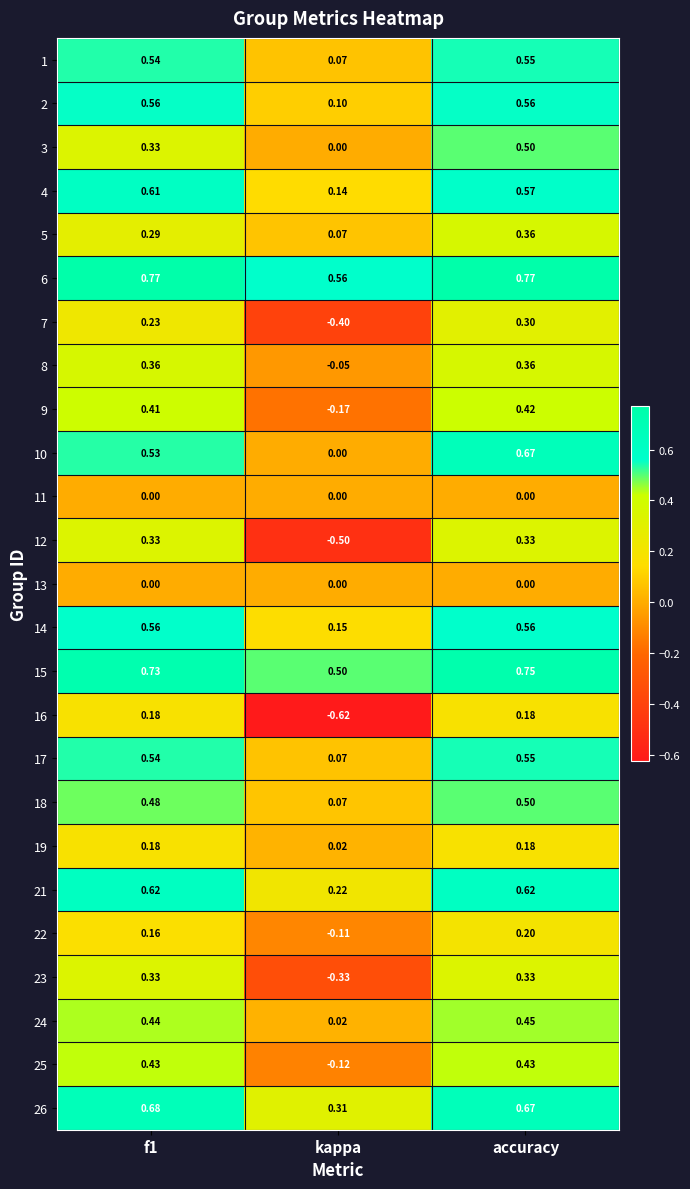

Which series has the largest total across all categories?

6